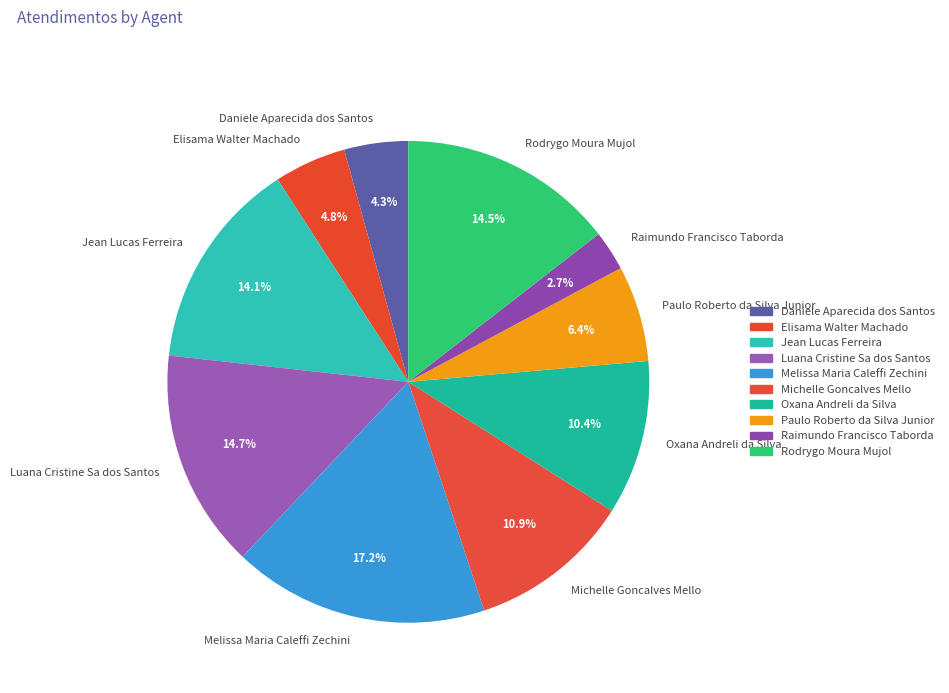

What is the ratio of the value at Jean Lucas Ferreira to the value at Luana Cristine Sa dos Santos?

1.0